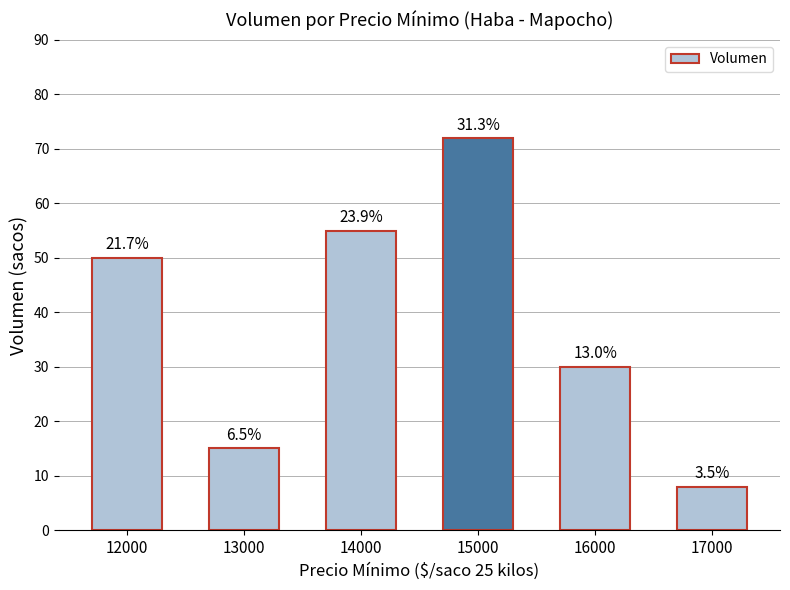

List the labels in order of value, smallest first.

17000, 13000, 16000, 12000, 14000, 15000